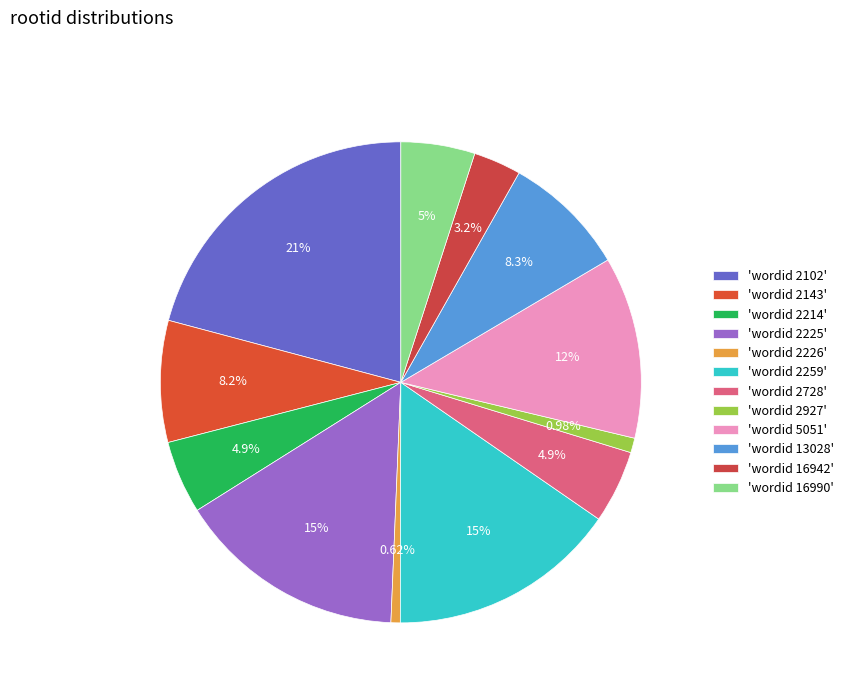

How many segments does this pie chart have?

12